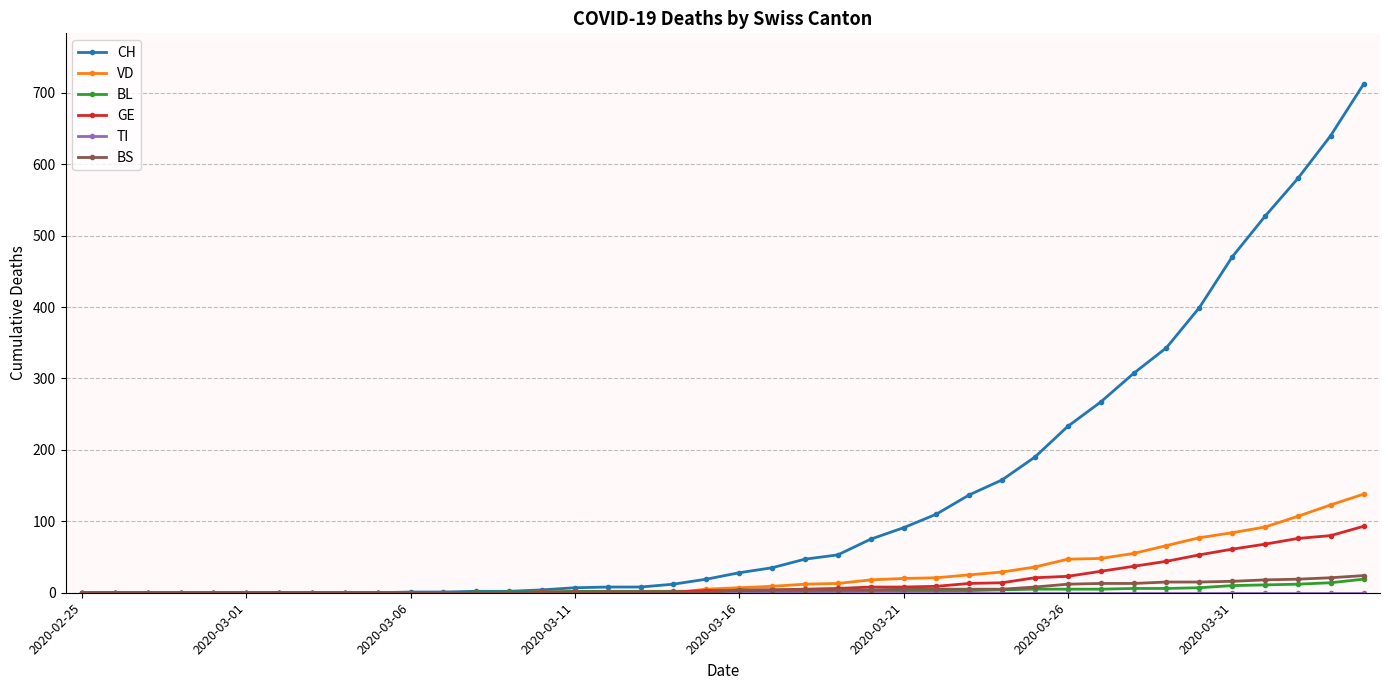

Which series has the largest range (max minus min)?

CH